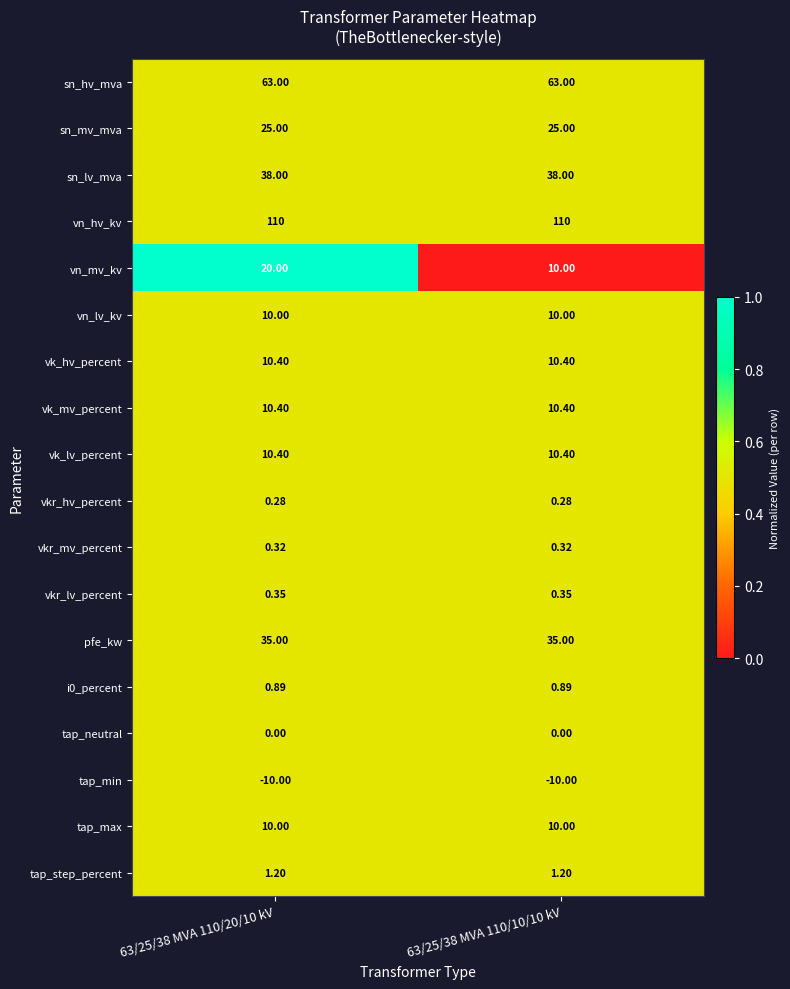

Is the value of vn_lv_kv at 63/25/38 MVA 110/10/10 kV greater than the value of sn_mv_mva at 63/25/38 MVA 110/20/10 kV?

No